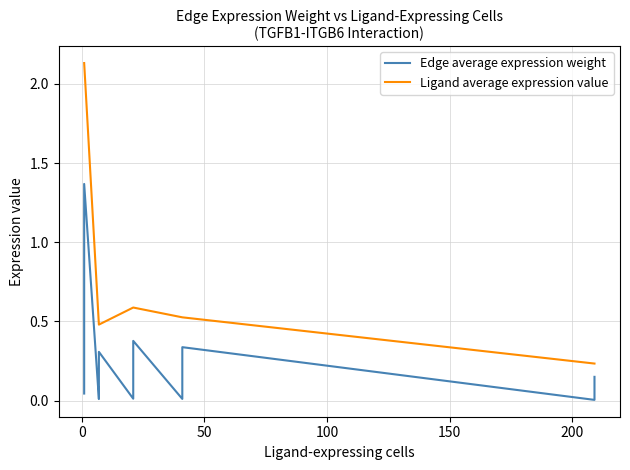

List the series in order of their peak value, lowest first.

Edge average expression weight, Ligand average expression value